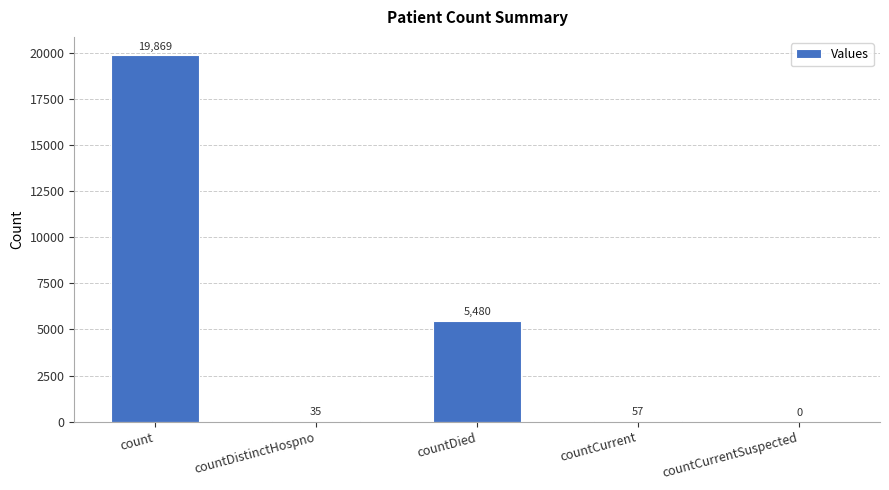

The value at count is 19869. True or false?

True